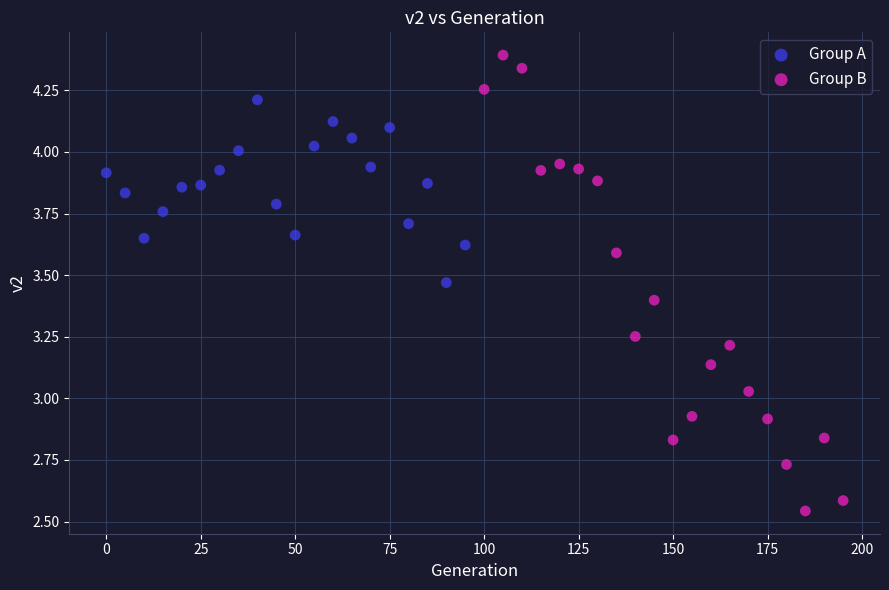

What are all the series names shown in the legend?

Group A, Group B